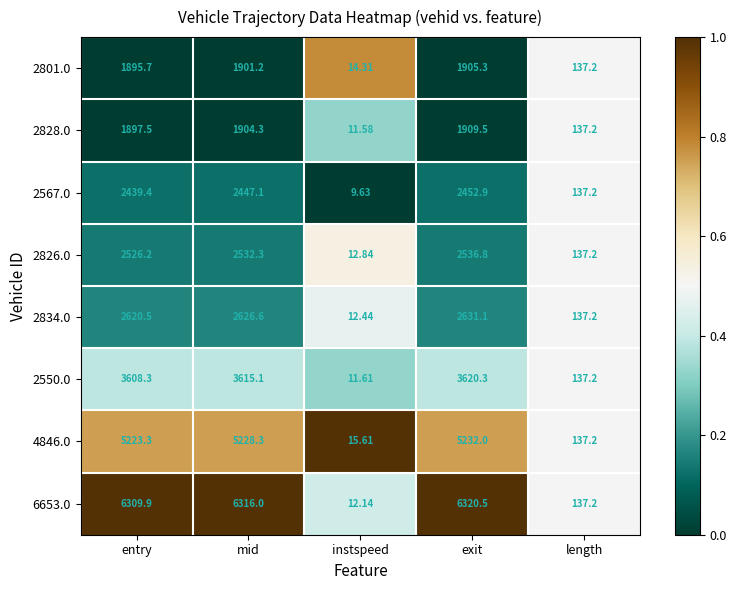

Where is 6653.0 nearest to the value 3166?

length